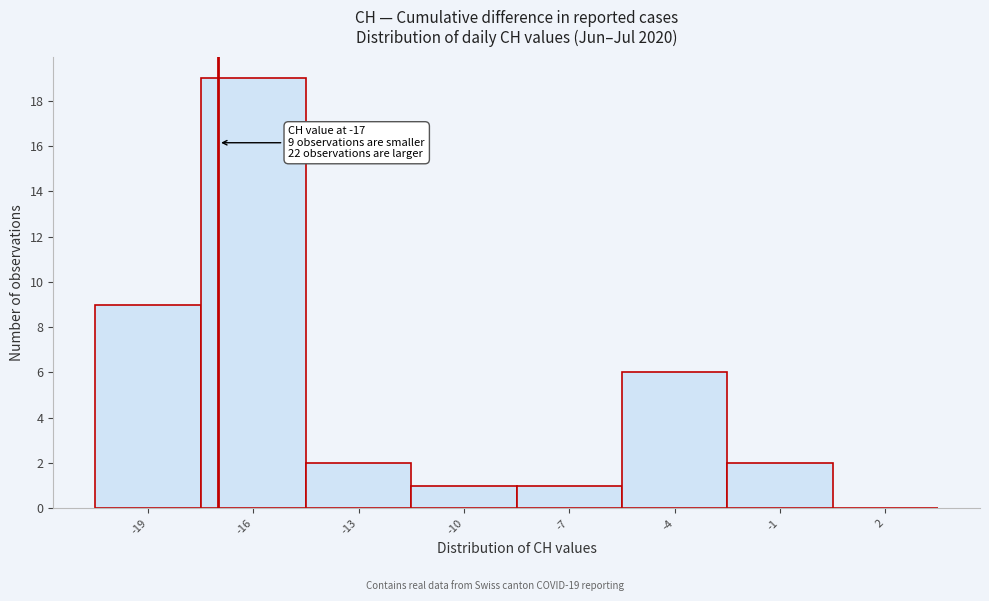

Over which range of the x-axis is the bar tallest?

-17.5 to -14.5